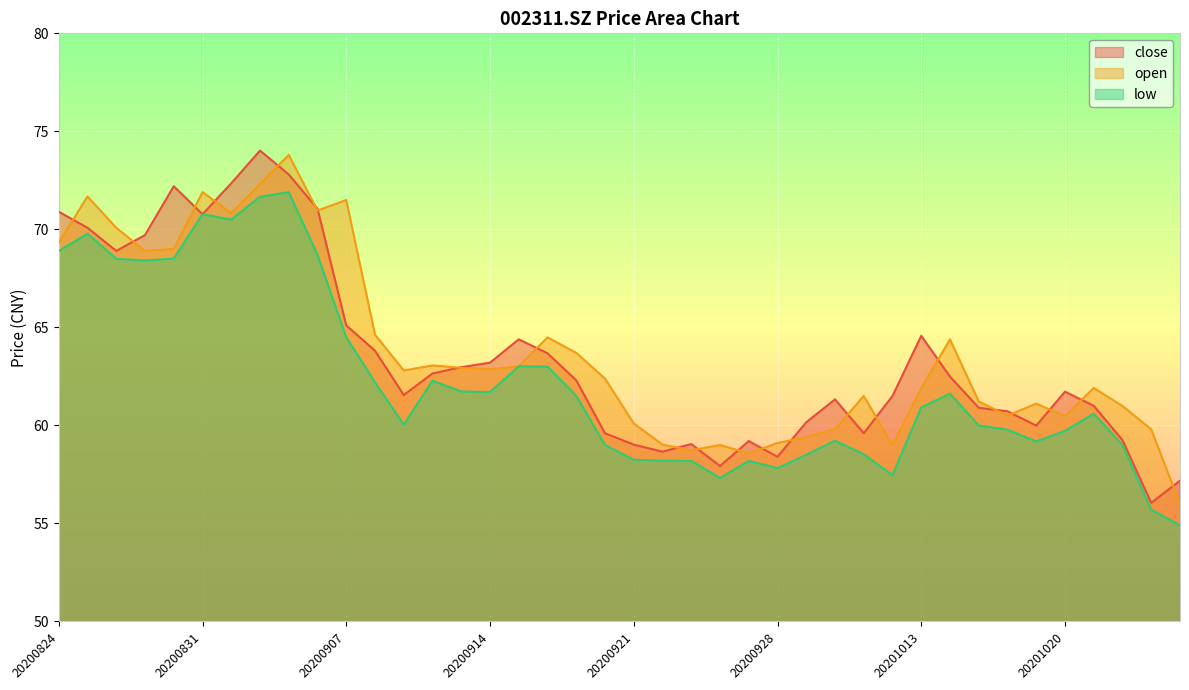

At how many categories does at least one series exceed 68?

11